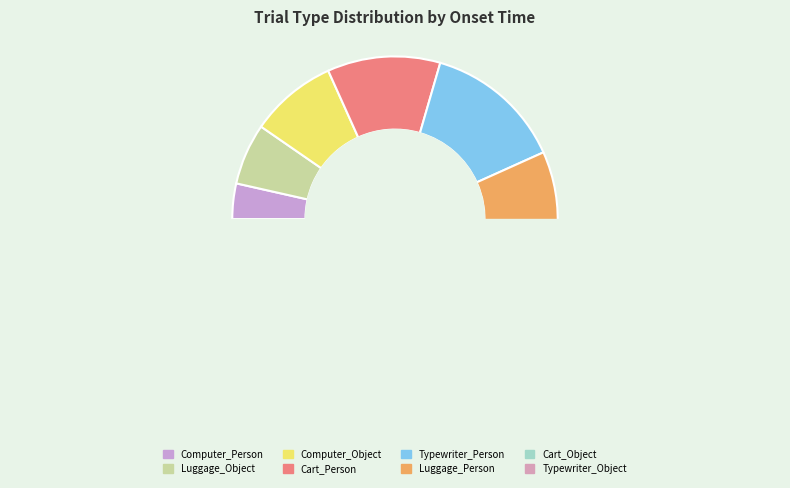

Is it true that Typewriter_Person is 2% of the pie?

False